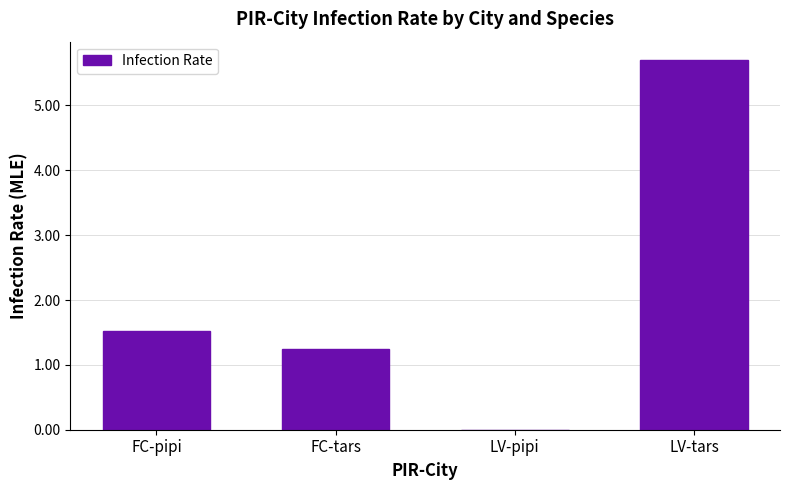

At which category does the chart reach its peak across all series?

LV-tars